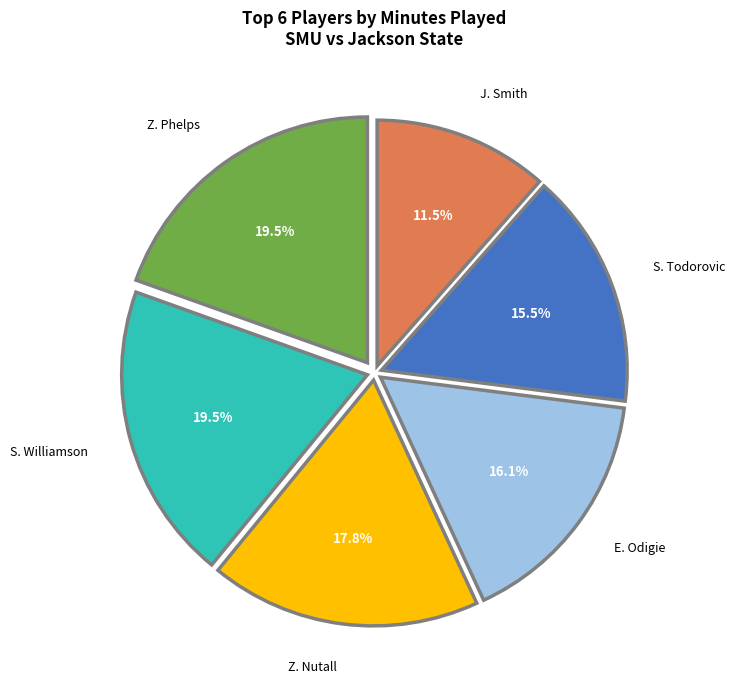

Does S. Todorovic account for over 50% of the chart?

No